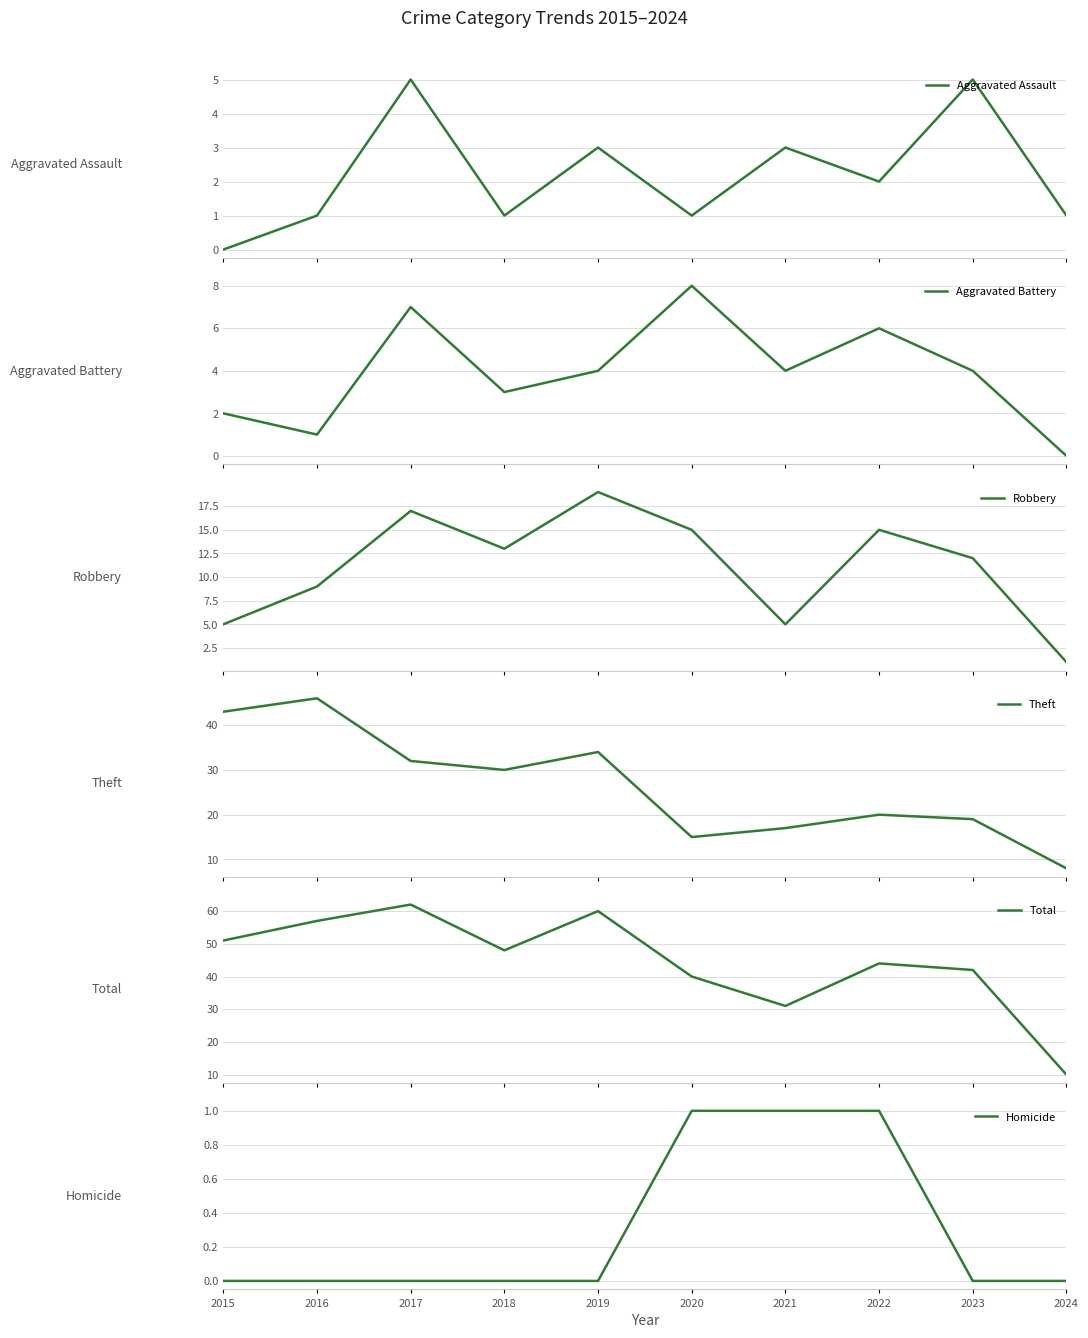

Is it true that Total equals 31 at 2021?

True